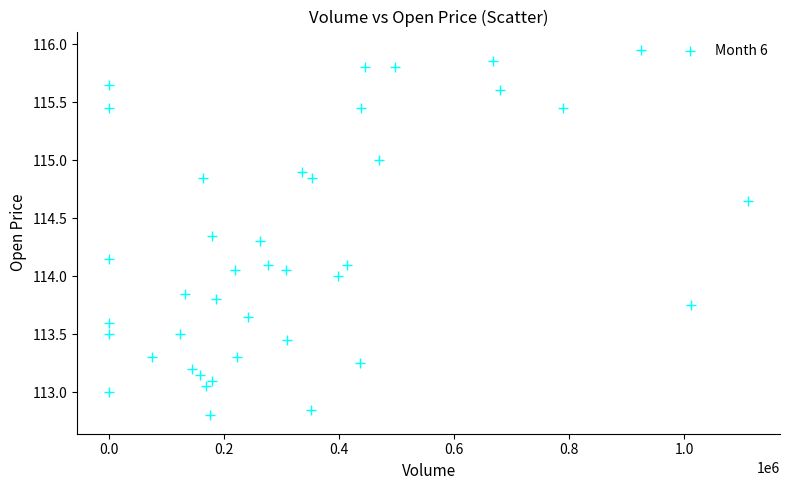

What is the range of X values (max minus min)?

1111123.0